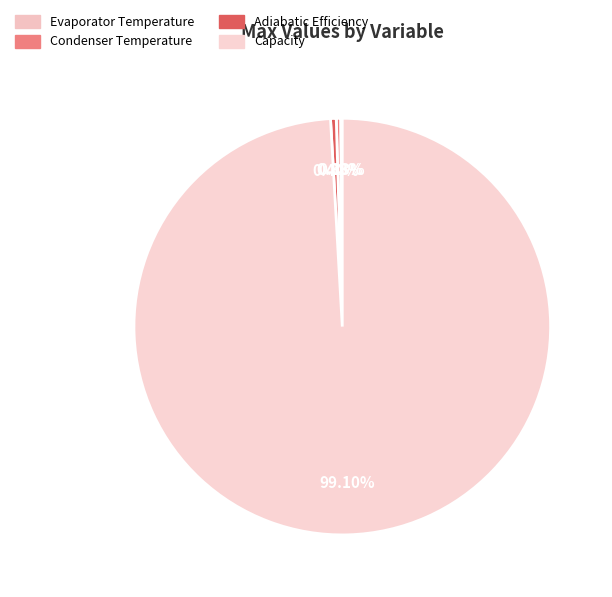

Rank the categories by value from lowest to highest.

Evaporator Temperature, Condenser Temperature, Adiabatic Efficiency, Capacity